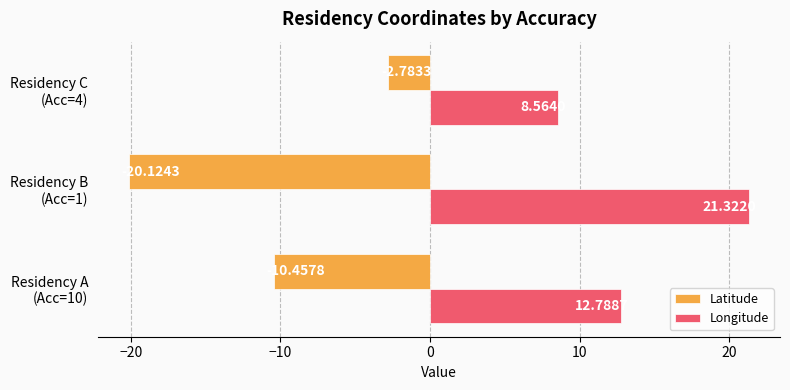

What are all the series names shown in the legend?

Latitude, Longitude